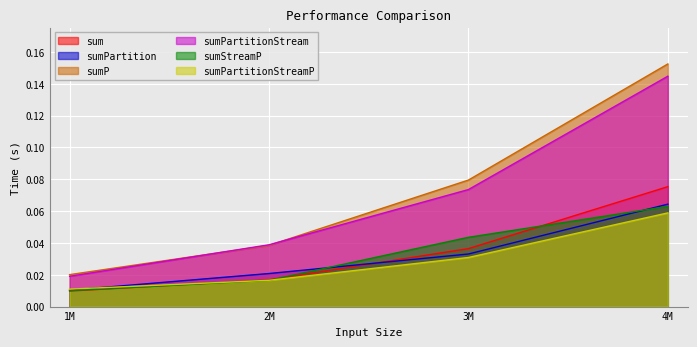

Which series has the widest spread of values?

sumP